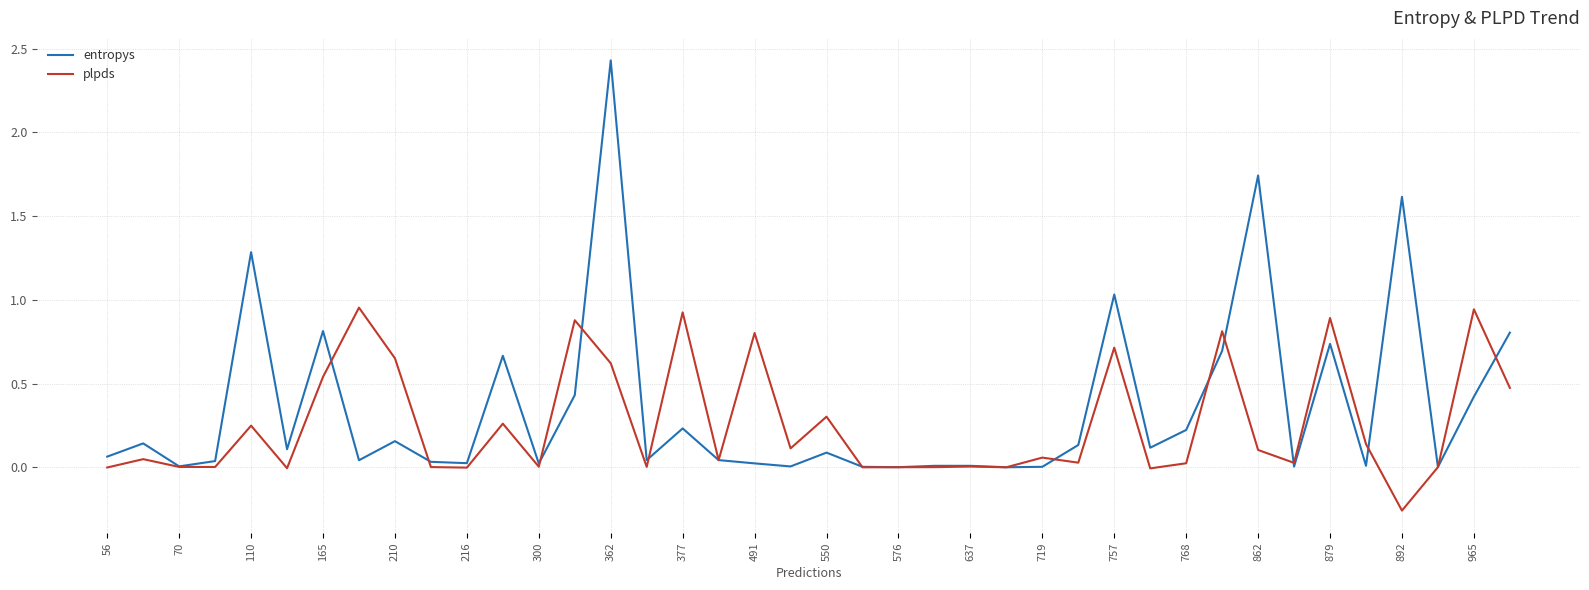

Which series has the widest spread of values?

entropys